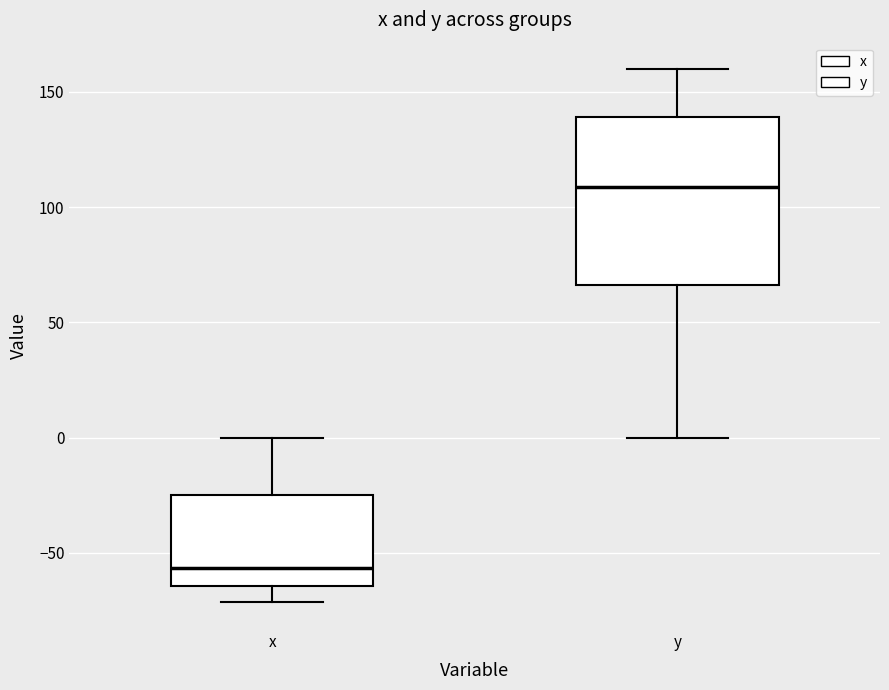

Which box's median line is the lowest?

x